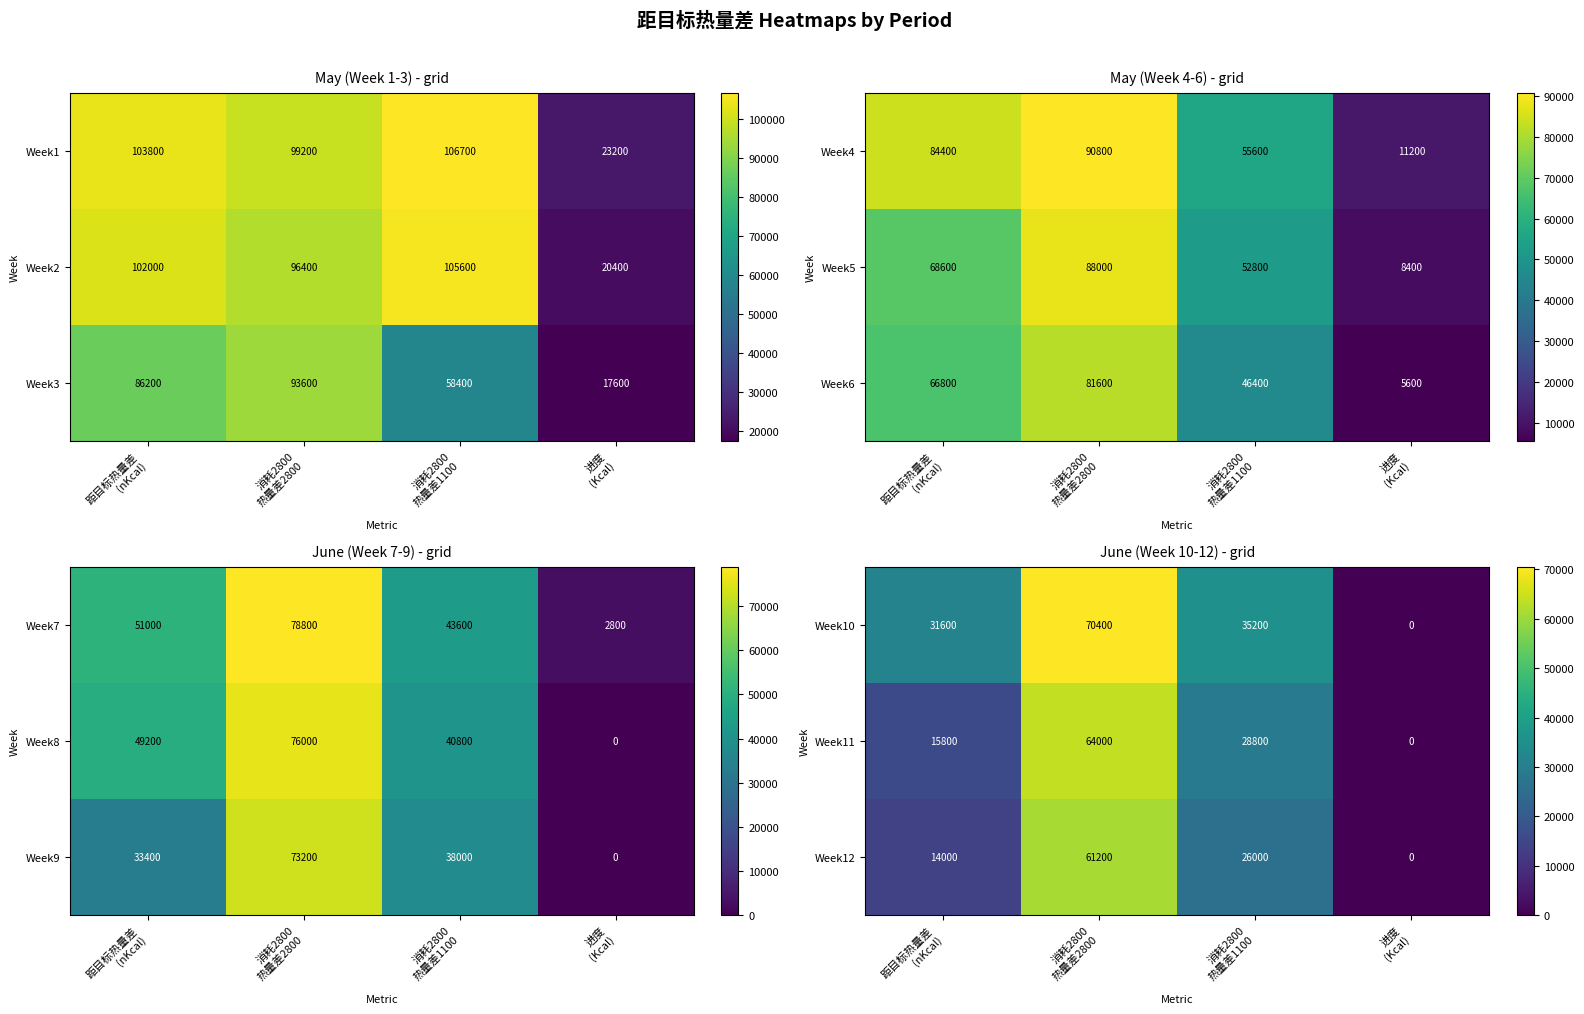

What is the maximum value for Week10?

70400